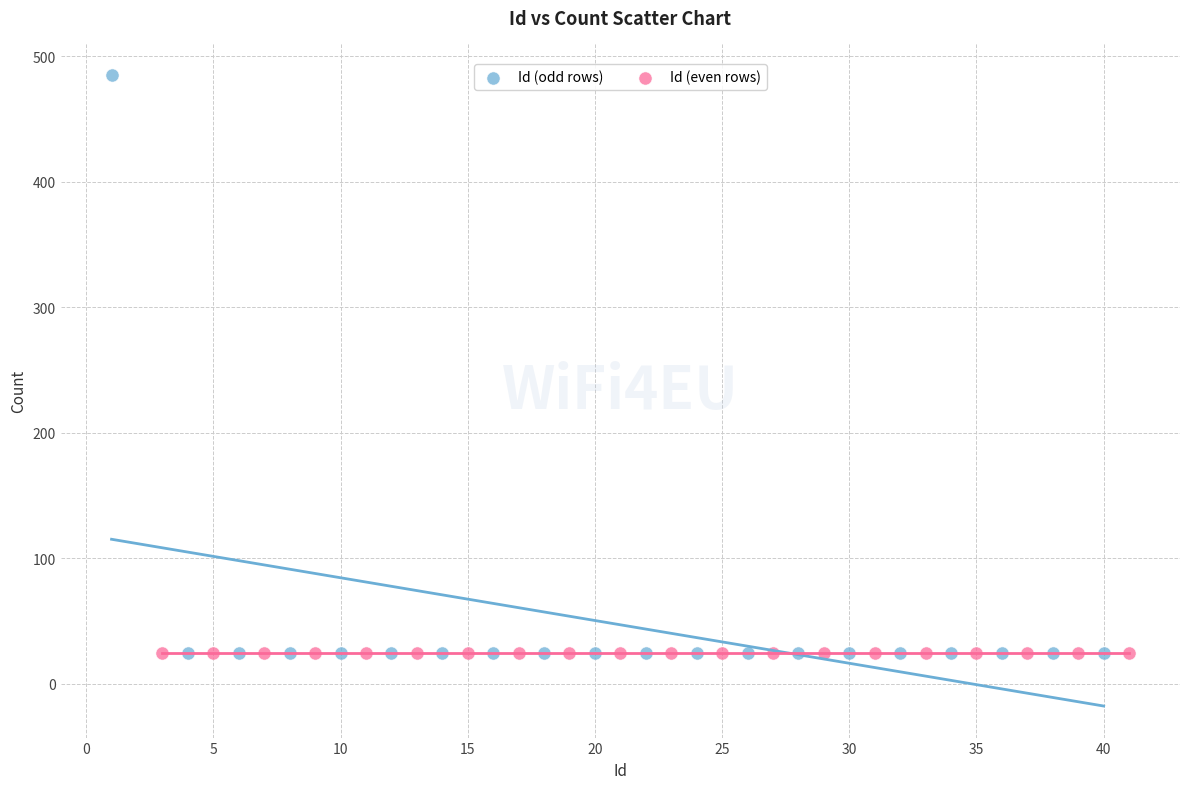

Which series contains the highest Y value?

Id (odd rows)